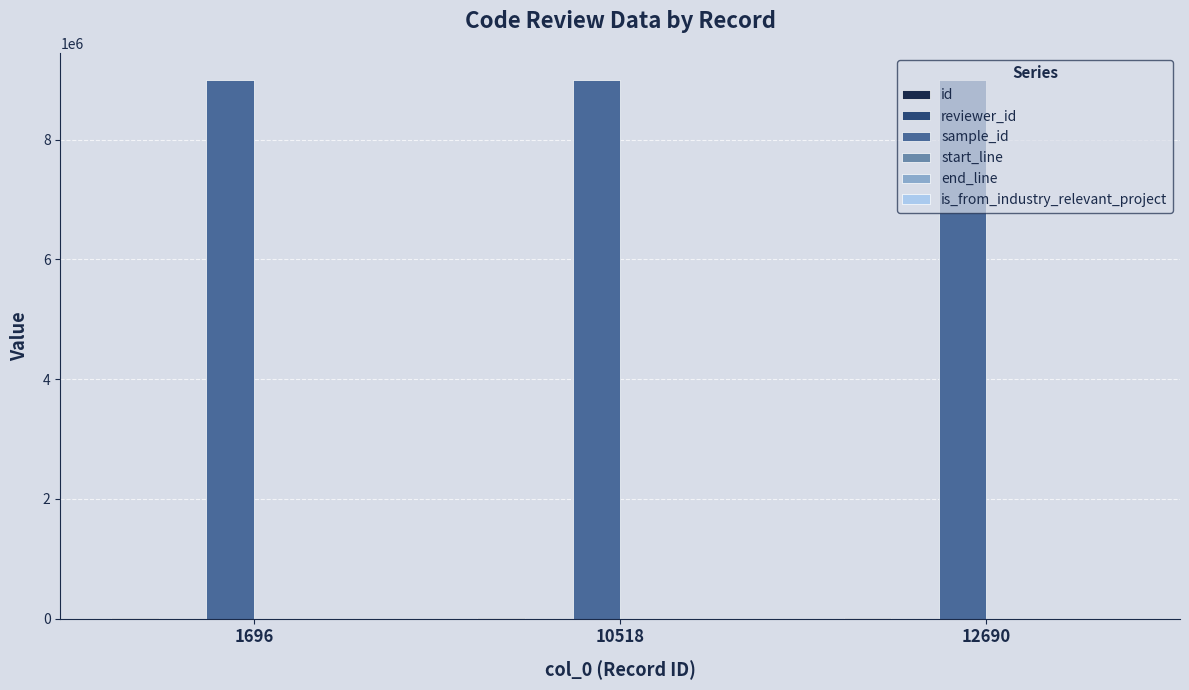

What is the greatest value displayed?

8997948